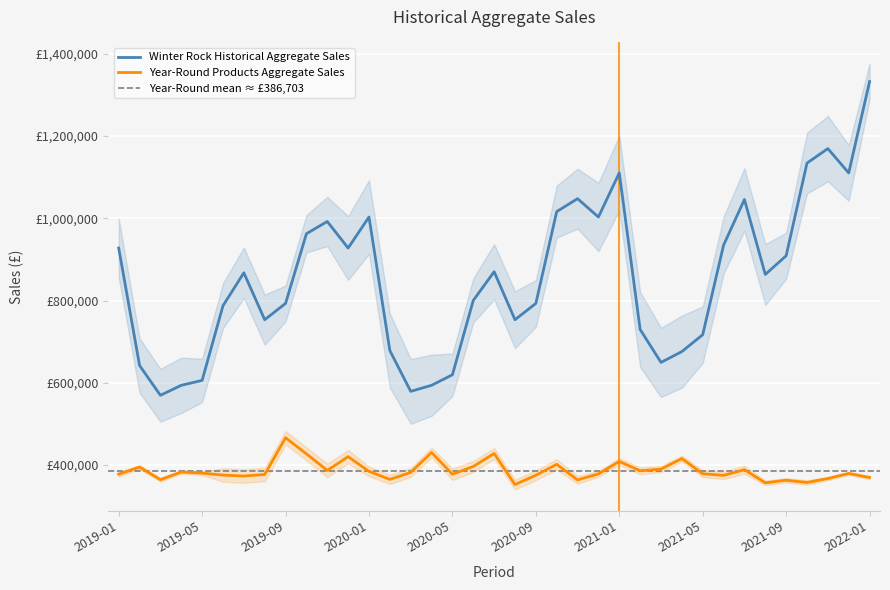

How many interior local valleys does the Year-Round Products Aggregate Sales series have?

11